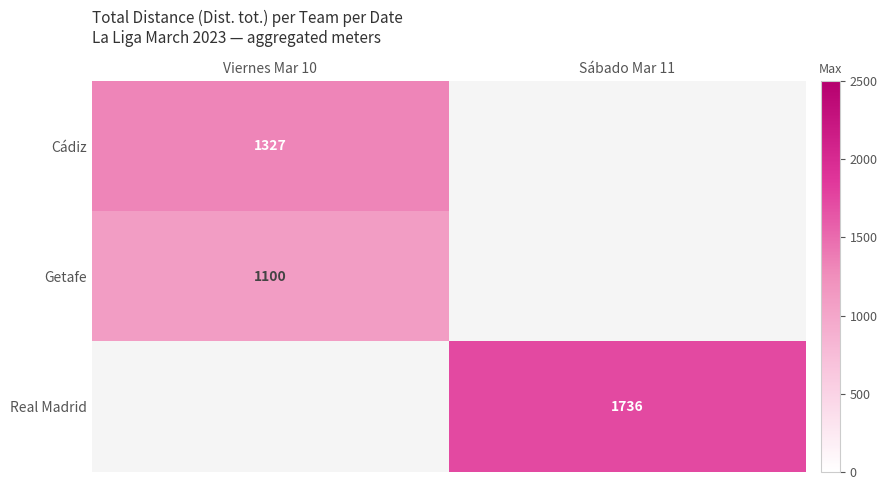

Between Sábado Mar 11 and Viernes Mar 10, which is larger?

Viernes Mar 10